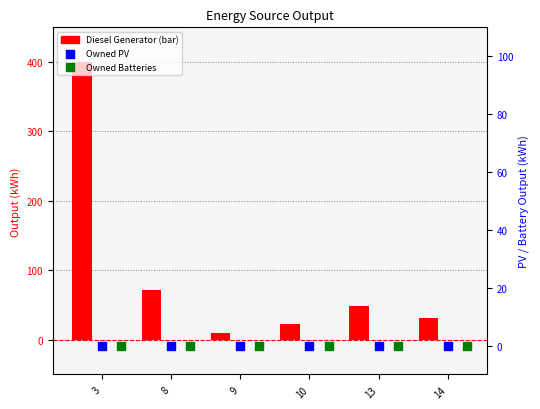

Which series contains the lowest Y value?

Owned PV